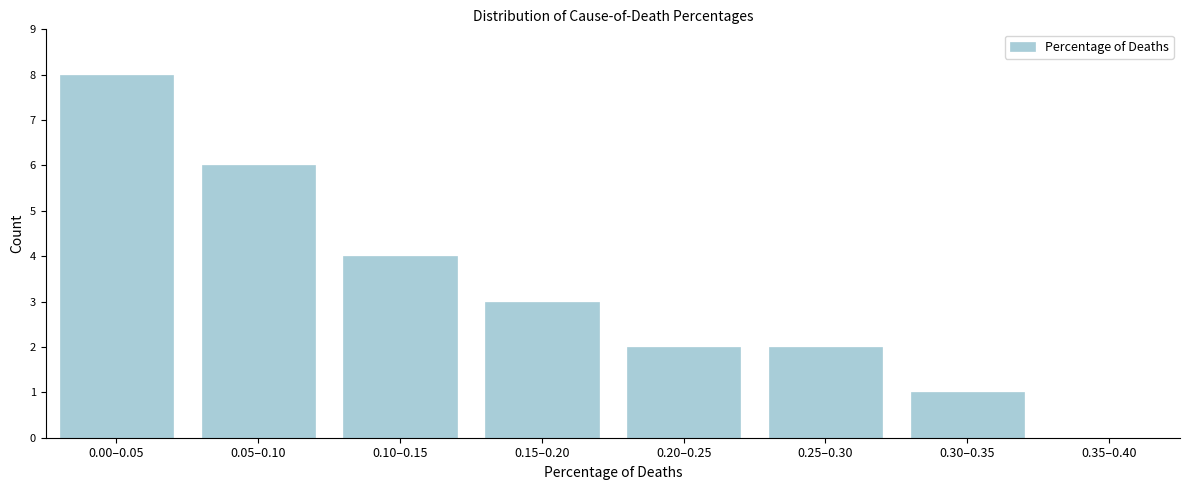

Reading left to right, transcribe all the data shown in this chart.

0.00–0.05=8	0.05–0.10=6	0.10–0.15=4	0.15–0.20=3	0.20–0.25=2	0.25–0.30=2	0.30–0.35=1	0.35–0.40=0